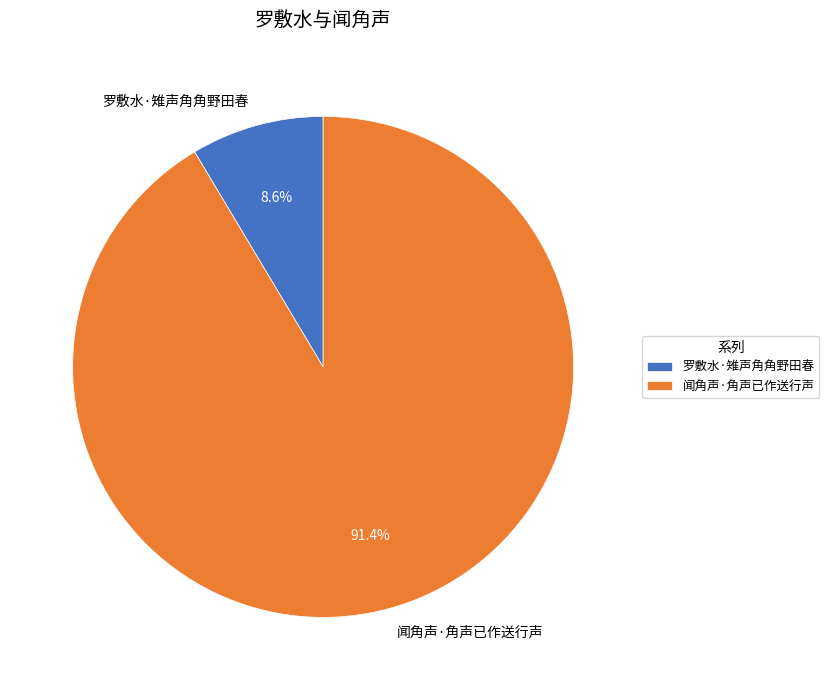

True or false: 闻角声·角声已作送行声 accounts for 91% of the total.

True